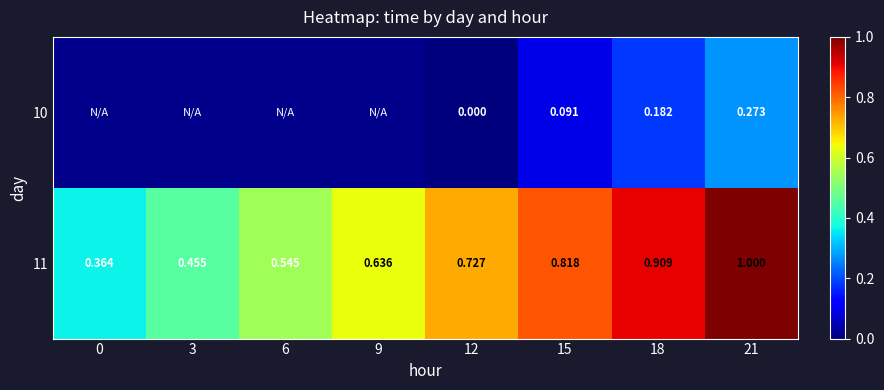

List the series in order of their overall mean, lowest first.

10, 11